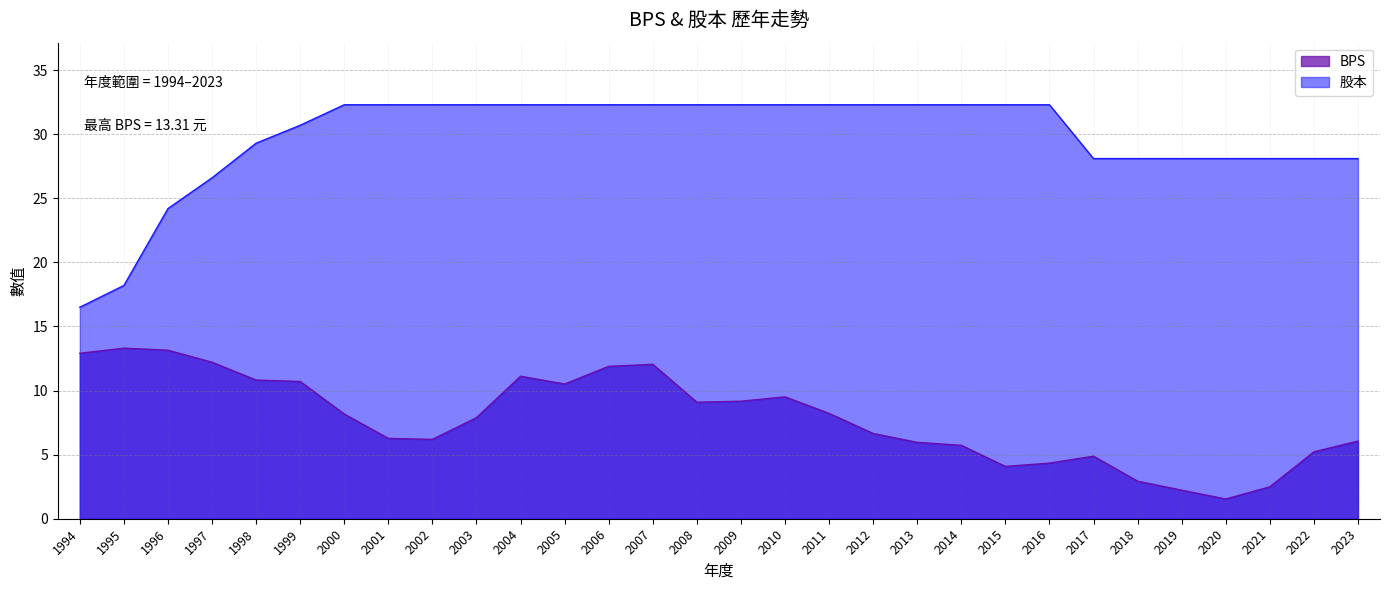

True or false: BPS has a value of 16.9 at 1997.

False